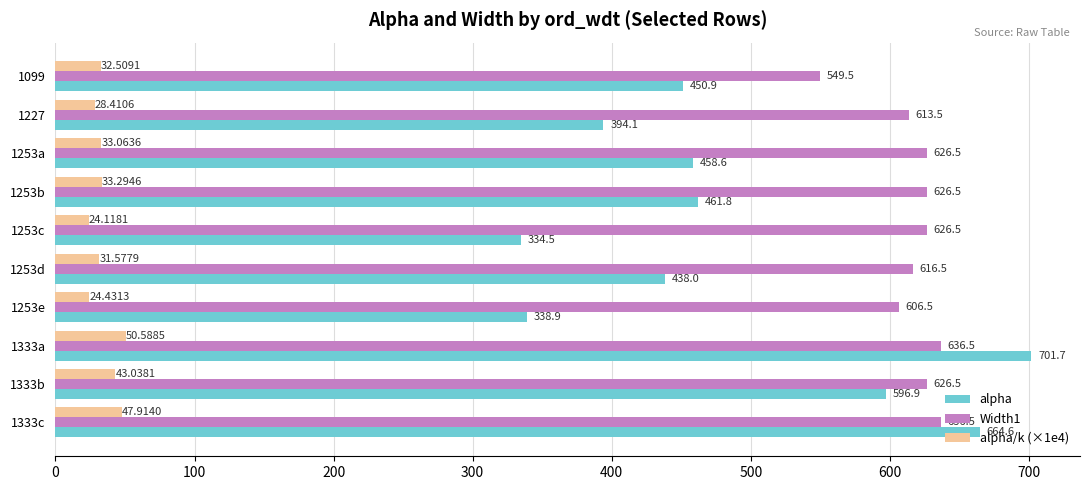

What is the difference between the alpha/k (×1e4) values at 1253b and 1253d?

1.7